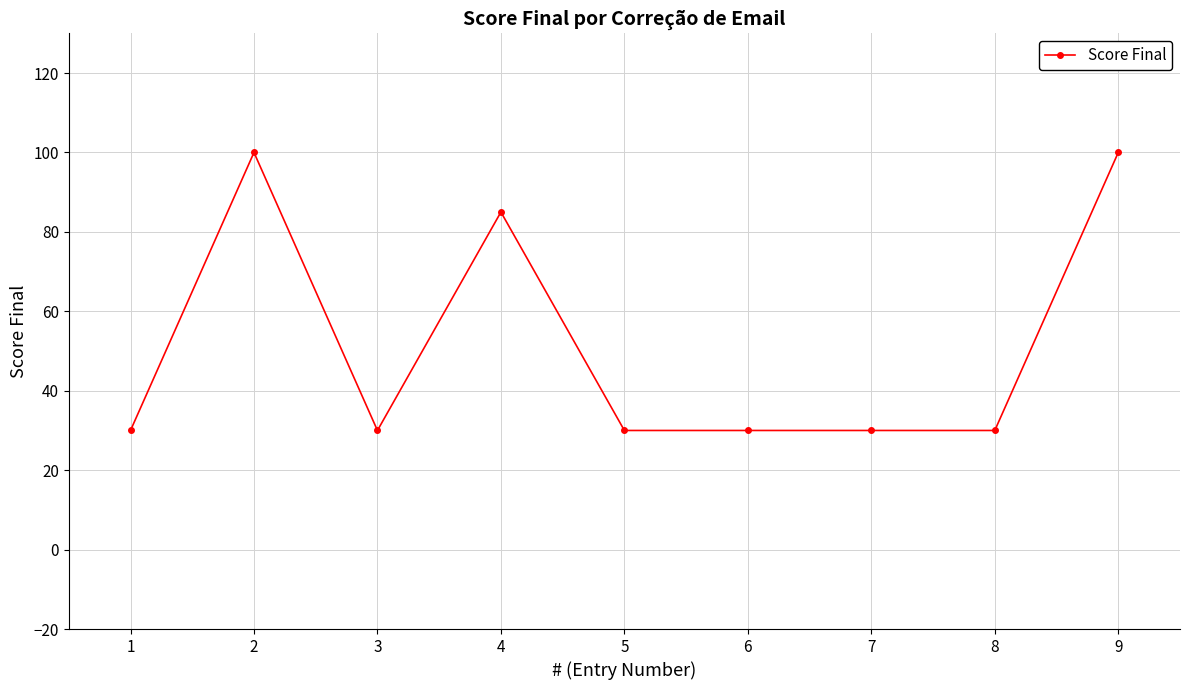

What is the value of the 6th point from the left?

30